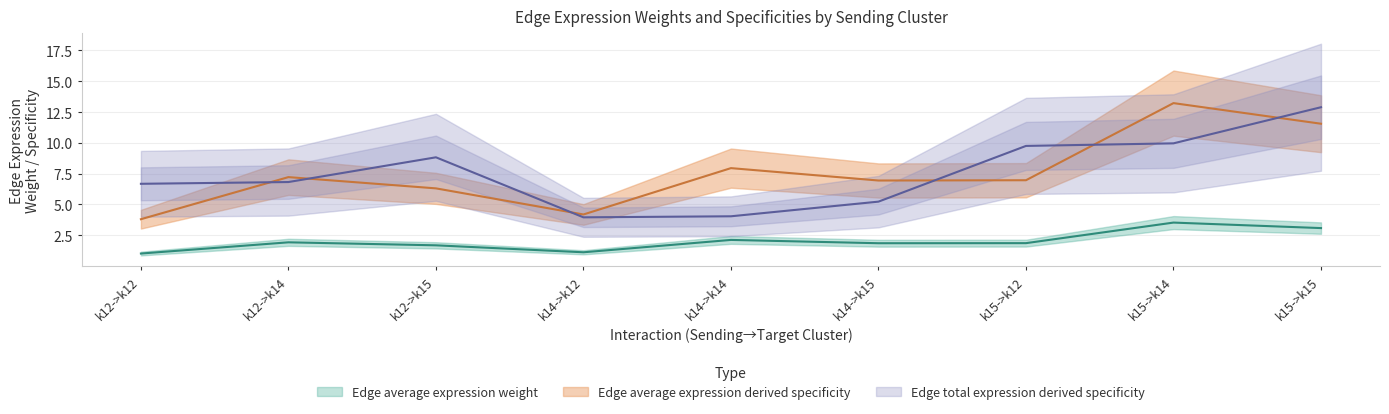

What are all the series names shown in the legend?

Edge average expression weight, Edge average expression derived specificity, Edge total expression derived specificity